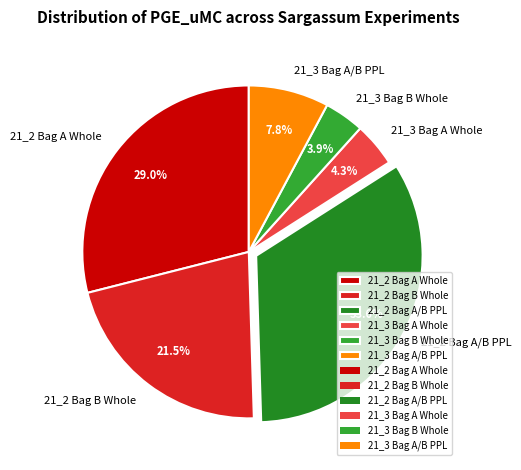

Between 21_2 Bag A/B PPL and 21_3 Bag B Whole, which is larger?

21_2 Bag A/B PPL